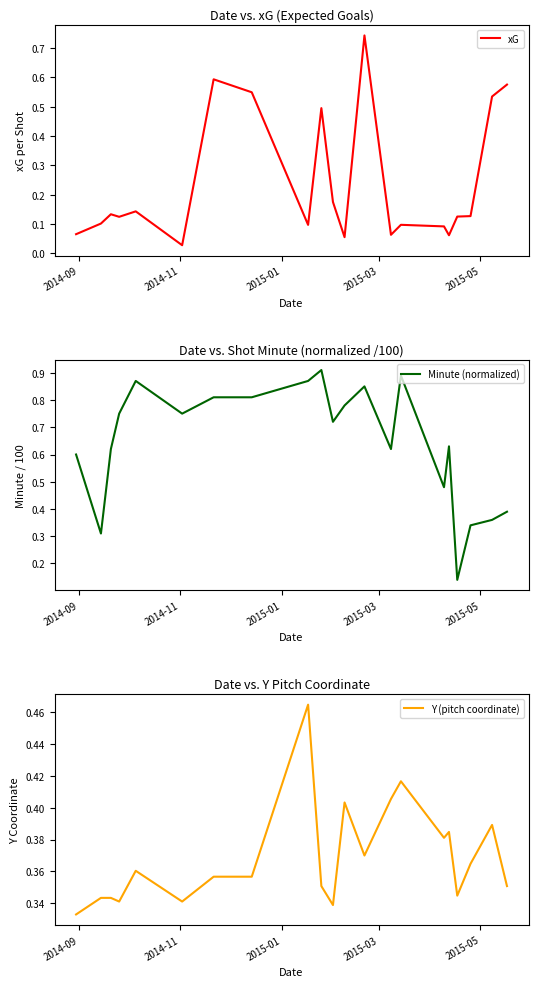

True or false: Minute (normalized) and xG intersect in this chart.

True